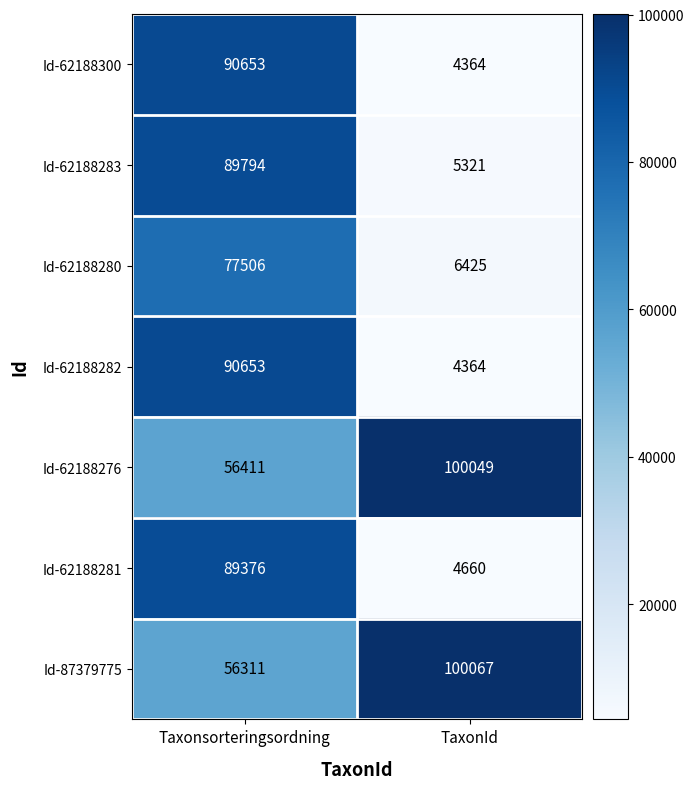

What is the difference between the Id-62188280 values at TaxonId and Taxonsorteringsordning?

71081